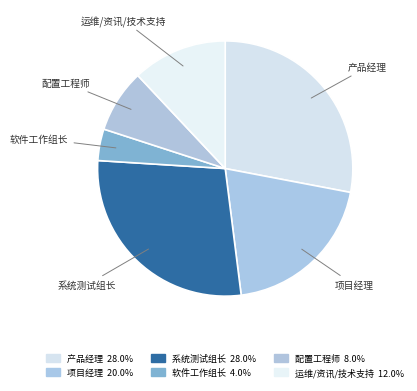

Count the number of slices in the pie.

6